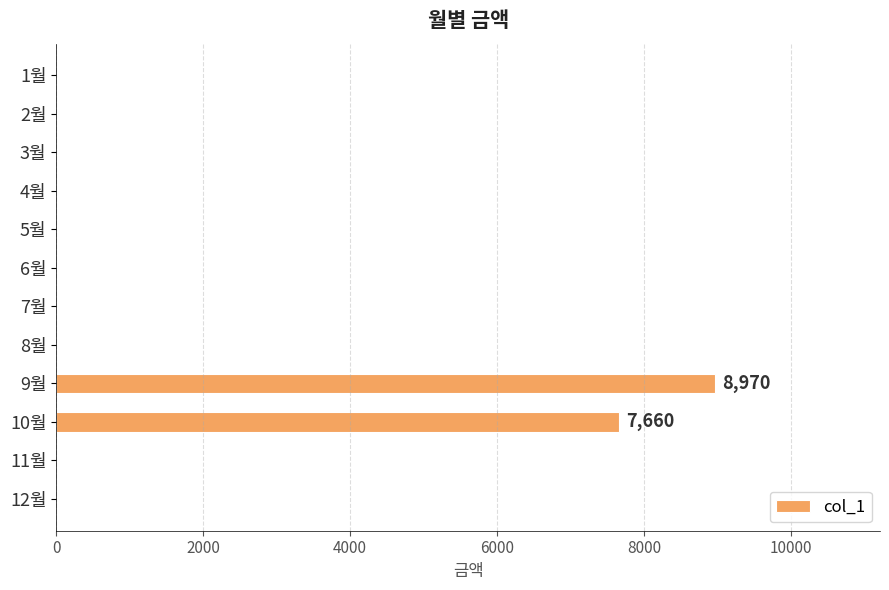

What is the average value?

1386